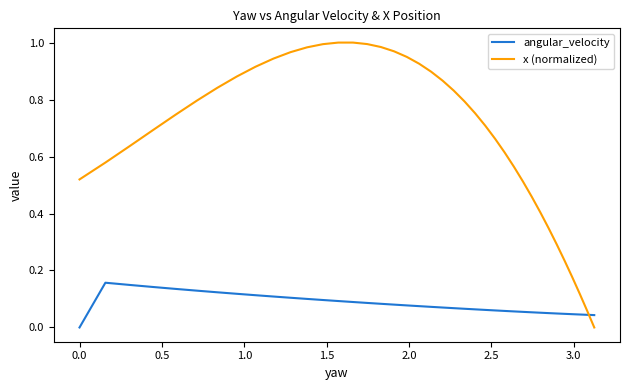

Rank the series by their average value, from lowest to highest.

angular_velocity, x (normalized)